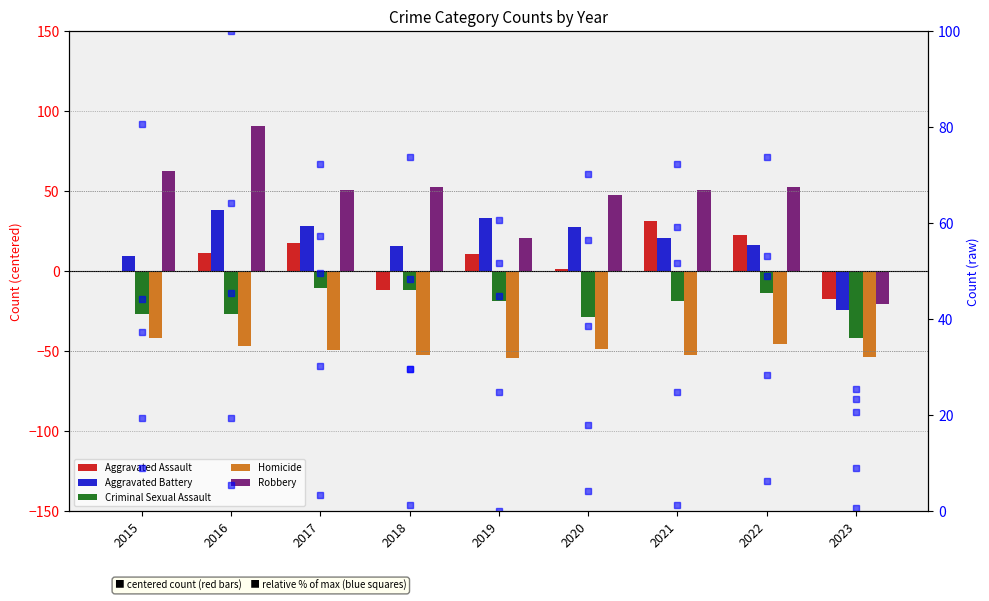

List the labels in order of Robbery value, smallest first.

2023, 2019, 2020, 2017, 2021, 2018, 2022, 2015, 2016